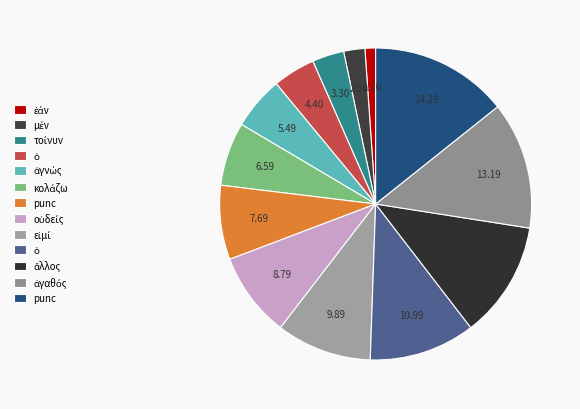

Count the number of slices in the pie.

13